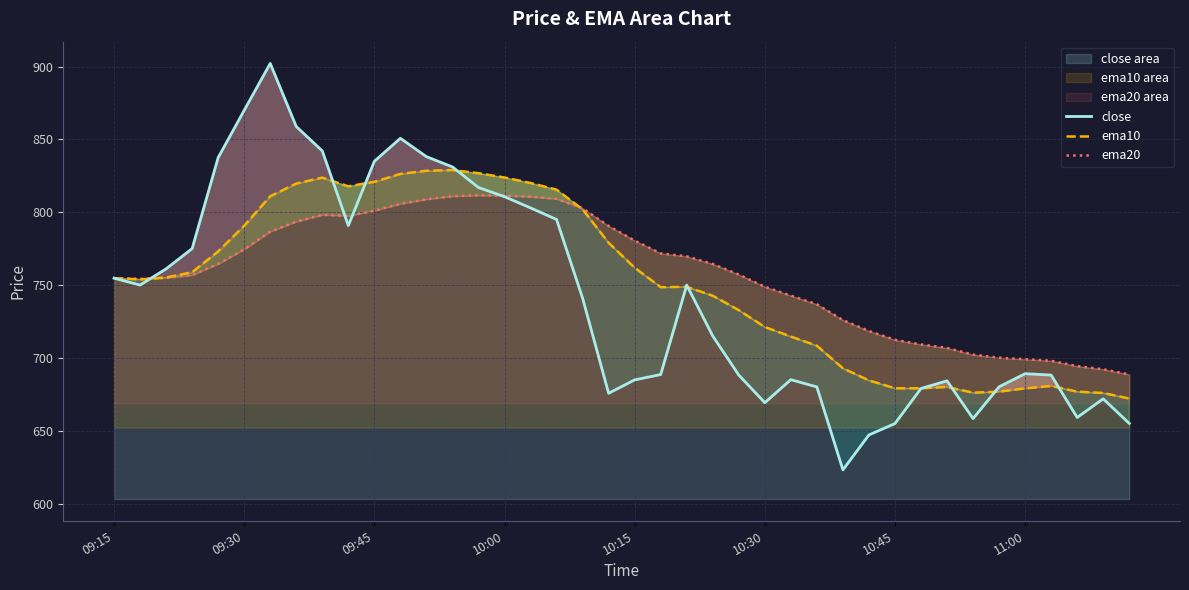

The value of close at 09:45 is 569.4. True or false?

False